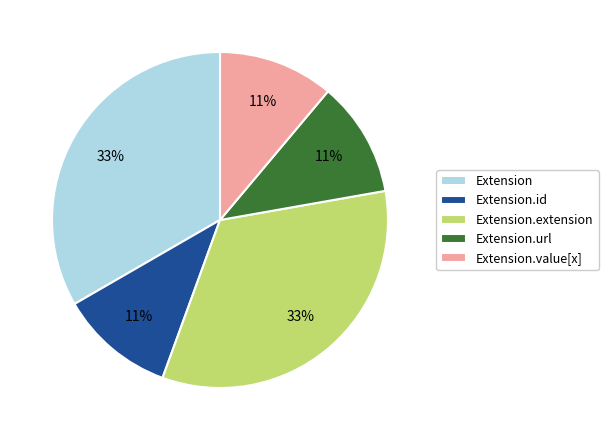

To the nearest percent, what is the combined percentage of Extension and Extension.value[x]?

44%